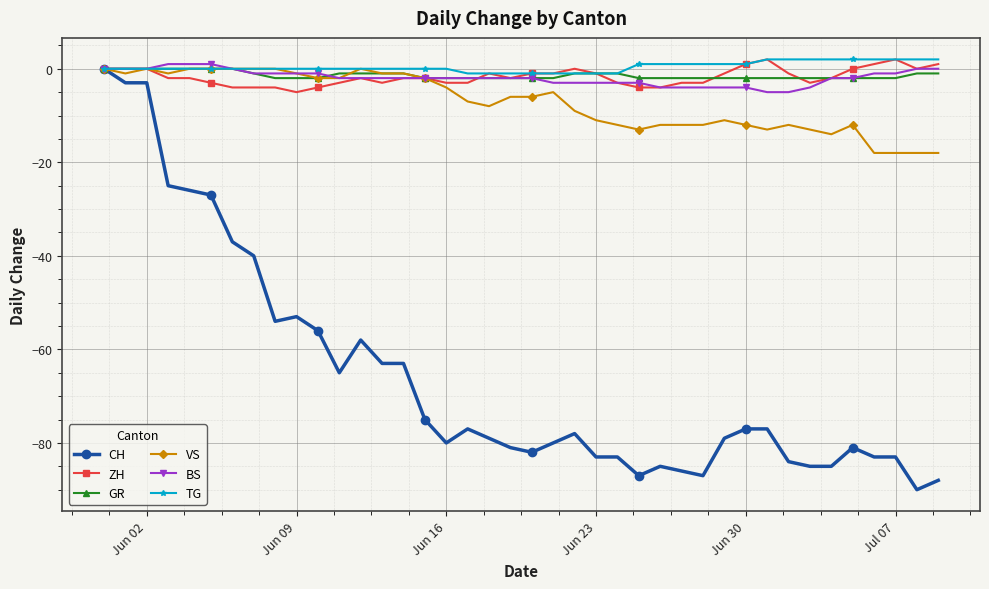

Which series has the largest range (max minus min)?

CH